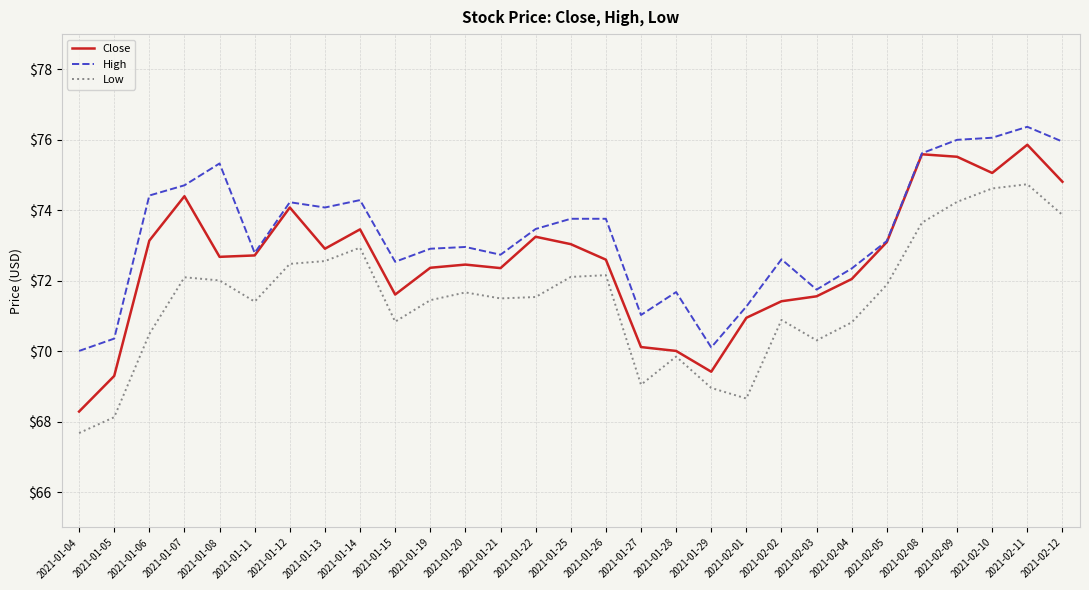

What is the spread (max minus min) of values at 2021-01-13?

1.5